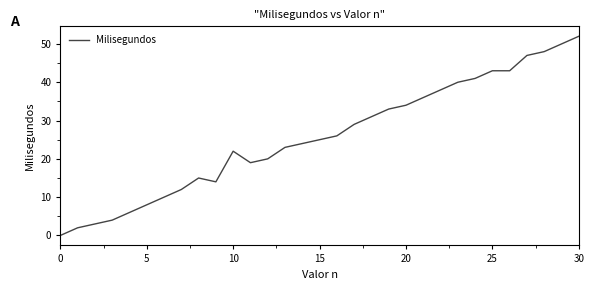

What is the difference between the maximum and minimum values?

52